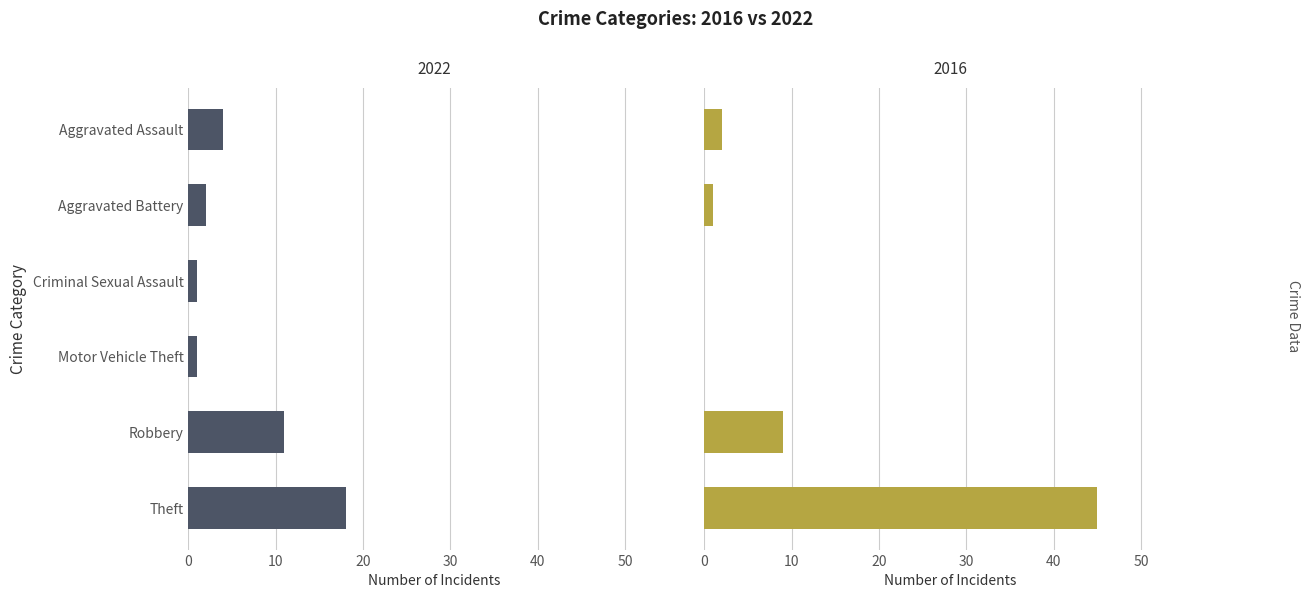

List the series in order of their peak value, highest first.

2016, 2022